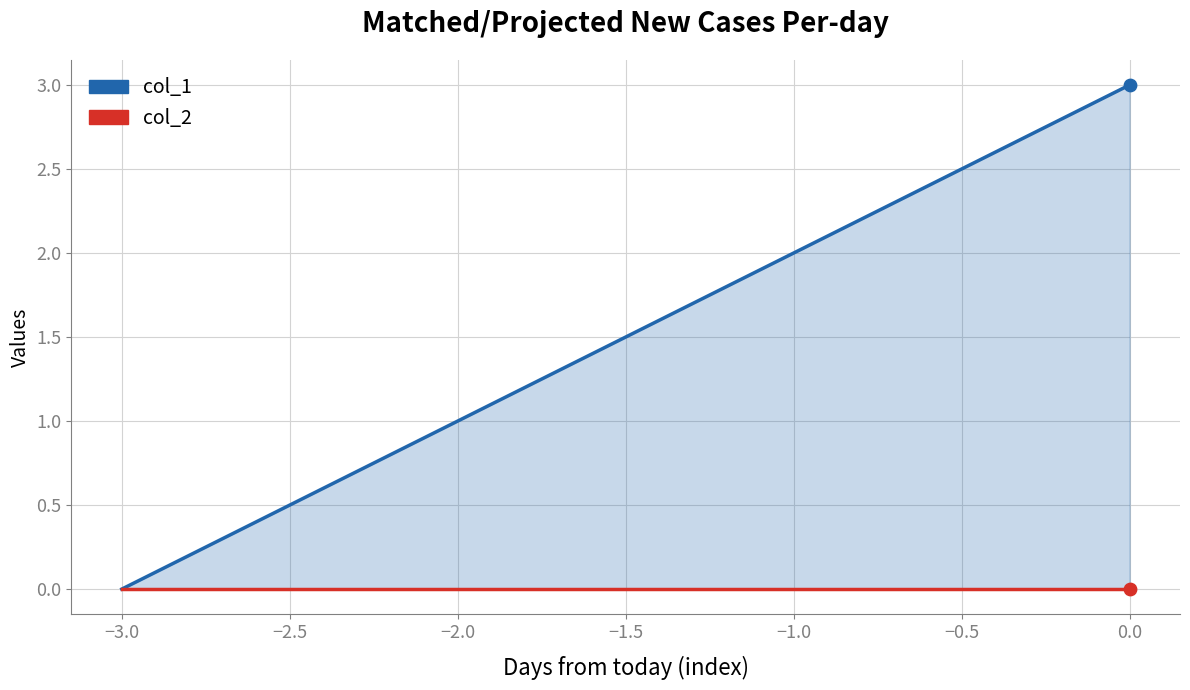

Which series contains the highest Y value?

col_1